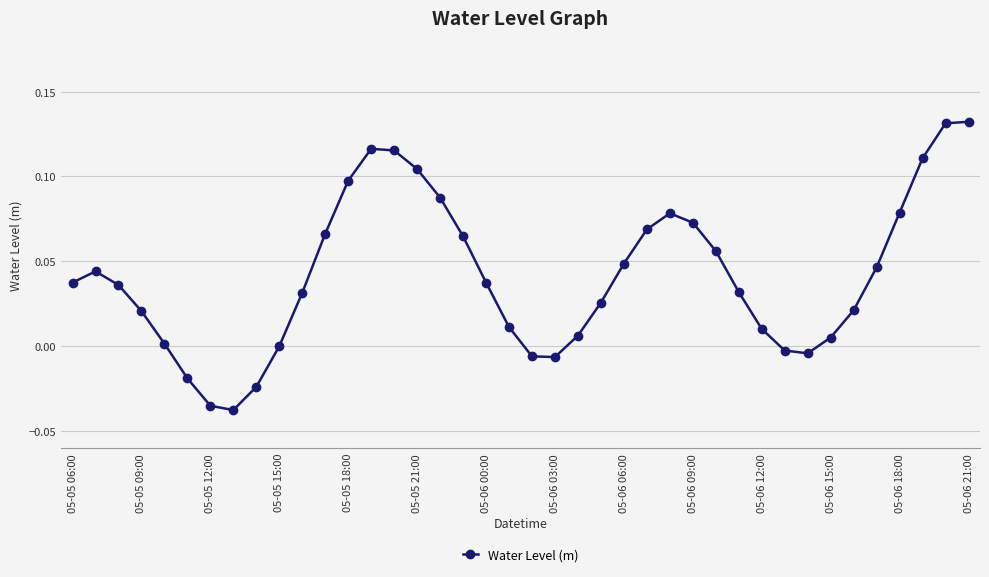

What is the sum of all values?

1.7